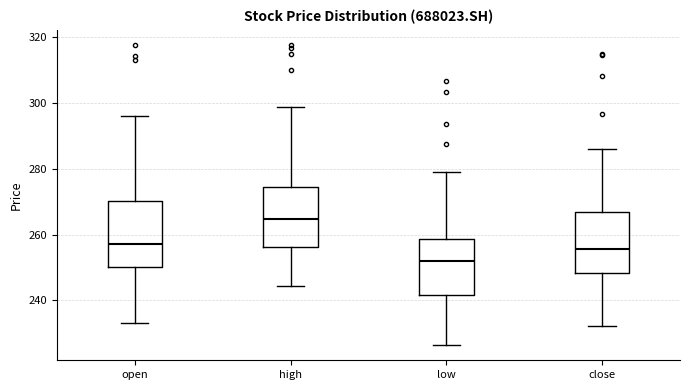

Reading left to right, read every box against the y-axis: the position of its median line, the range the box covers, and the ends of its whiskers. The values are not printed on the chart, so give them approximately, as read against the axis.

open: median 258, box 250 to 270, whiskers 234 to 296
high: median 264, box 256 to 274, whiskers 244 to 298
low: median 252, box 242 to 258, whiskers 226 to 280
close: median 256, box 248 to 266, whiskers 232 to 286